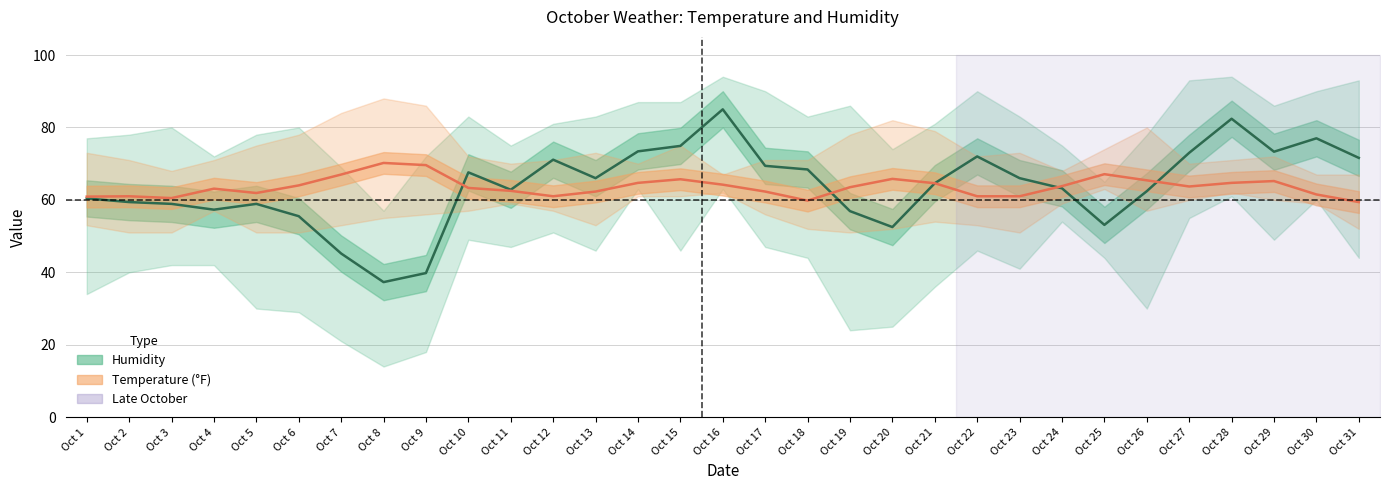

Which series has the widest spread of values?

Humidity Avg